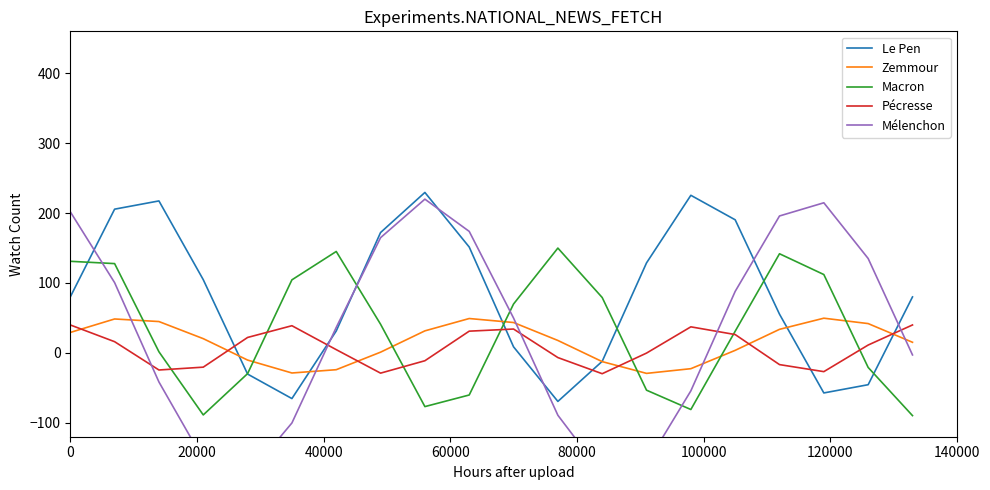

How many data points in Mélenchon are less than 49?

10